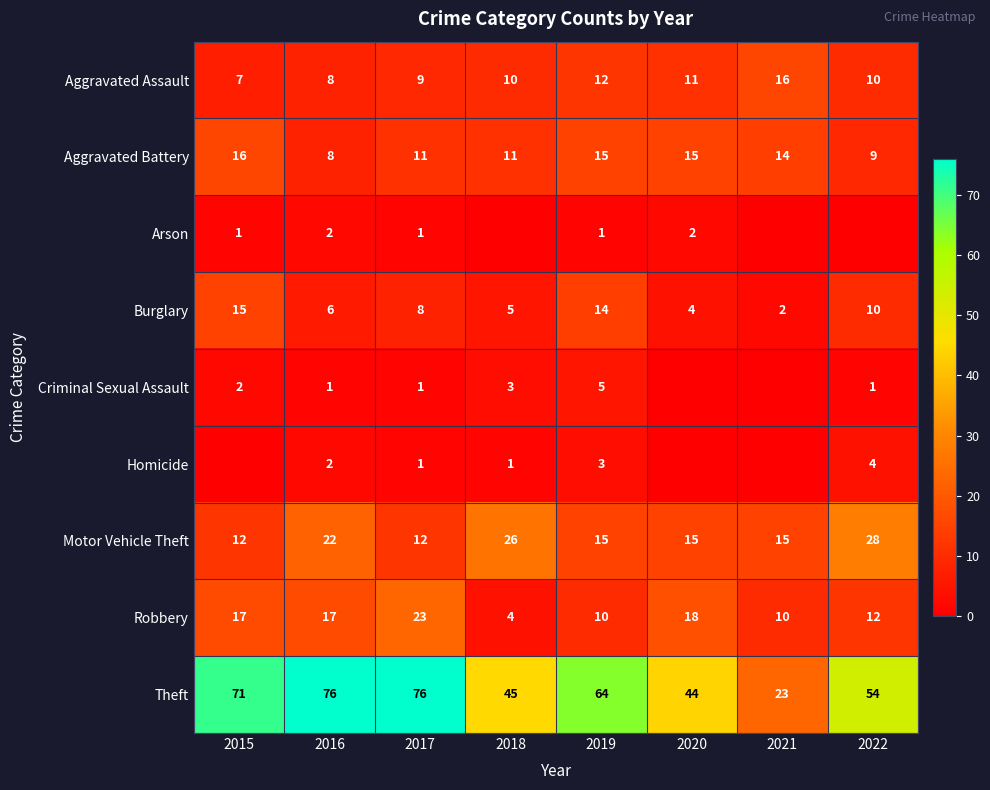

Is the value of Homicide at 2017 greater than the value of Motor Vehicle Theft at 2018?

No